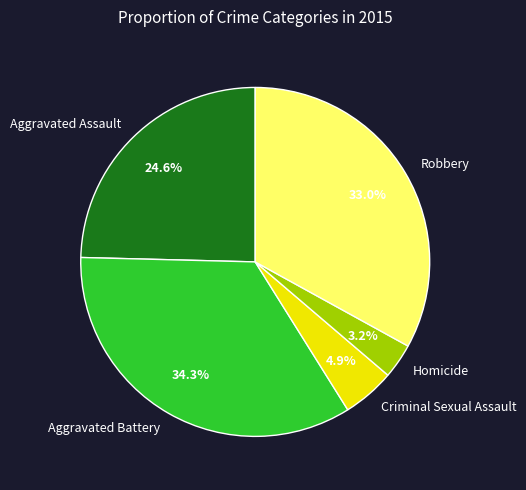

What portion of the pie excludes Robbery?

67.0%